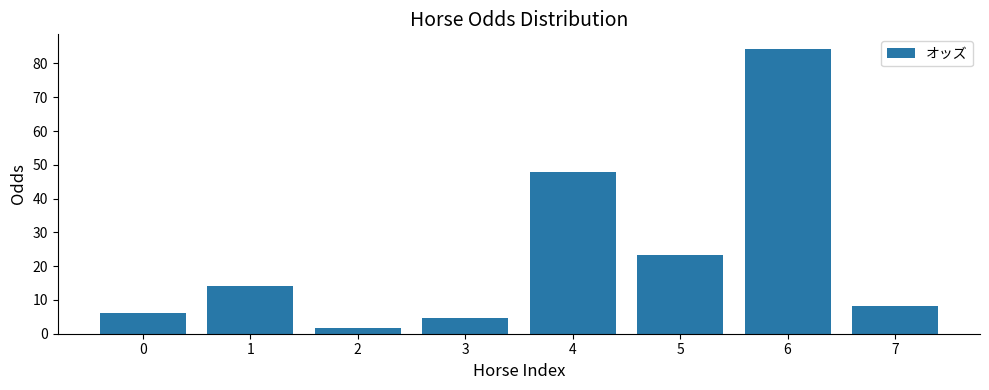

Rank the categories by value from lowest to highest.

2, 3, 0, 7, 1, 5, 4, 6